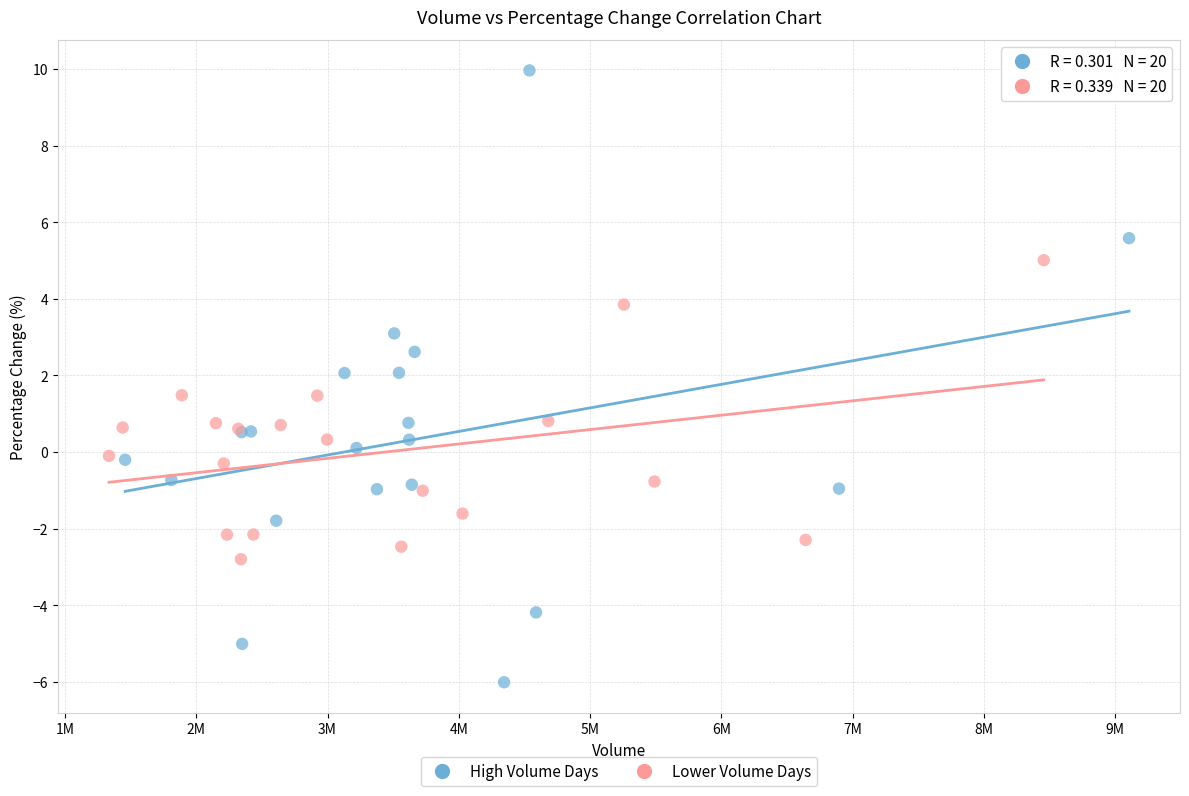

Which series has the widest spread of Y values?

High Volume Days